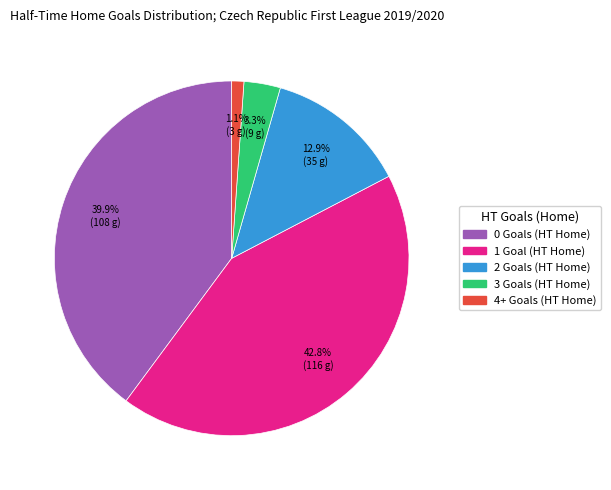

Between 1 Goal (HT Home) and 4+ Goals (HT Home), which is larger?

1 Goal (HT Home)